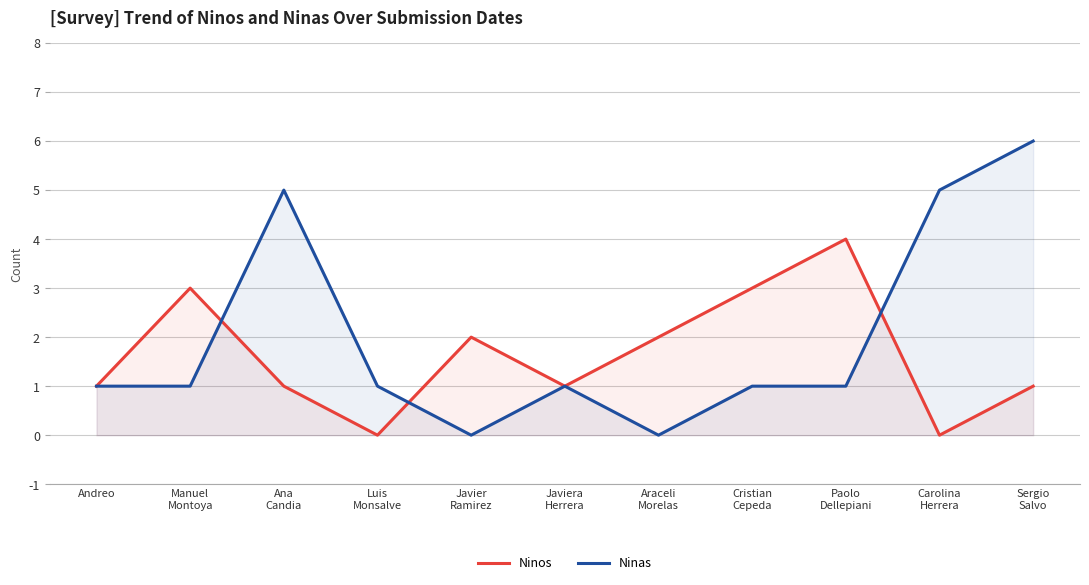

Count the Ninas values in the range 1 to 5.

8